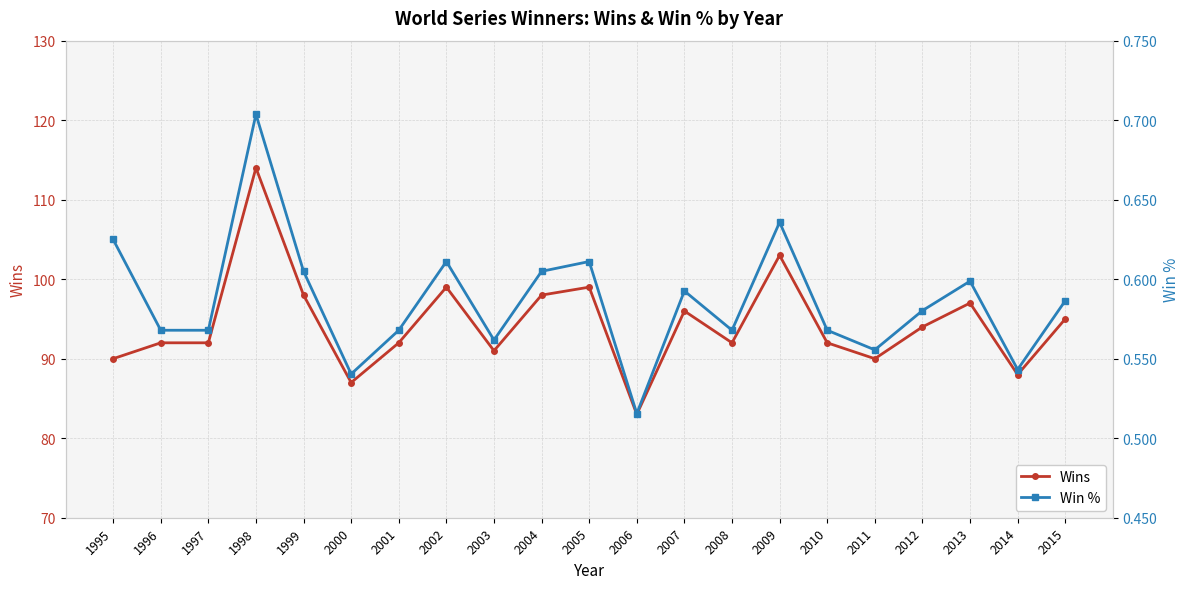

Count the Win % values in the range 0 to 1.

21